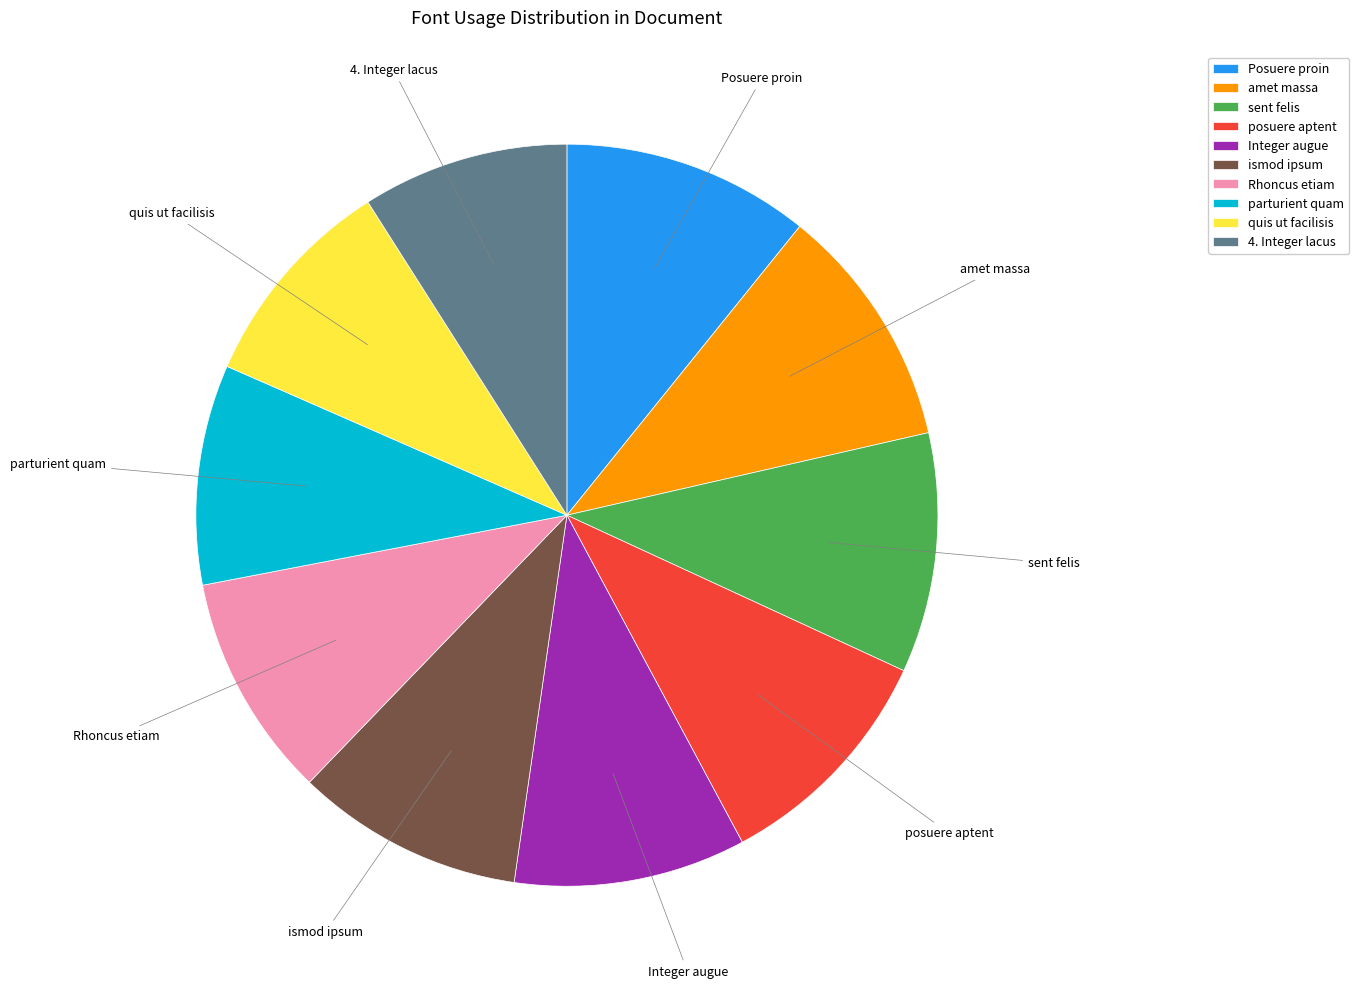

How many segments does this pie chart have?

10